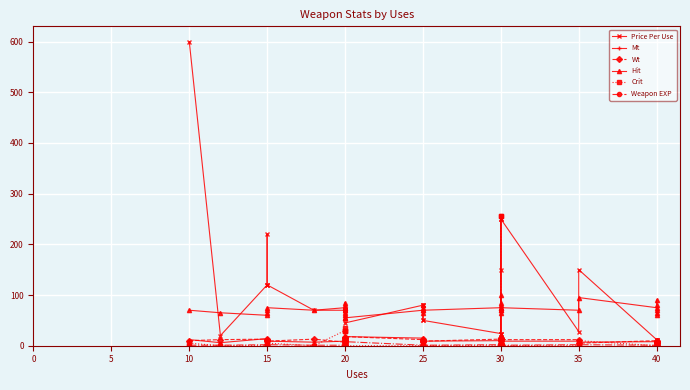

How many categories are shown in the chart?

39